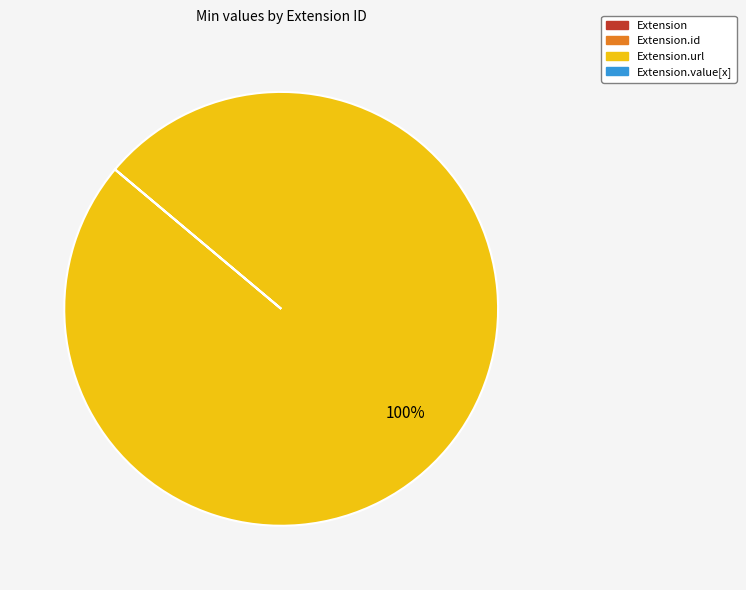

Is there any slice that represents more than half of the pie?

Yes